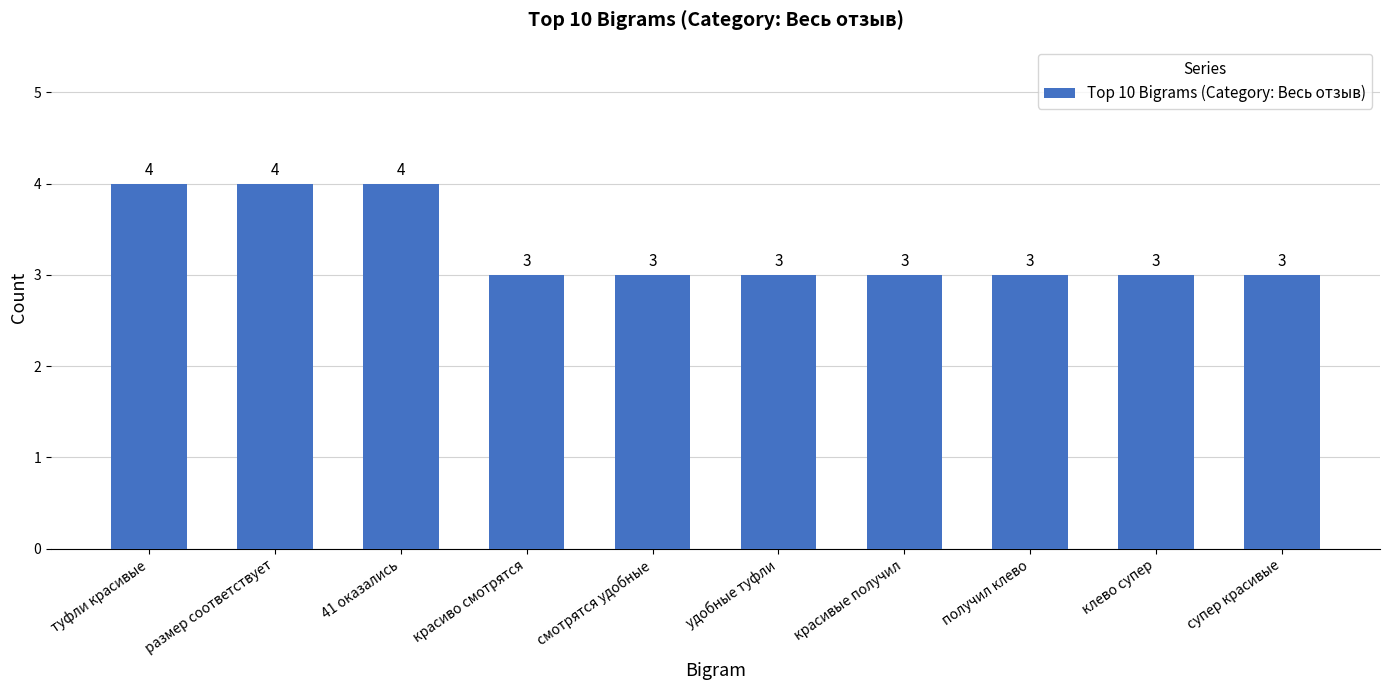

Is it true that the value at смотрятся удобные is 1?

False